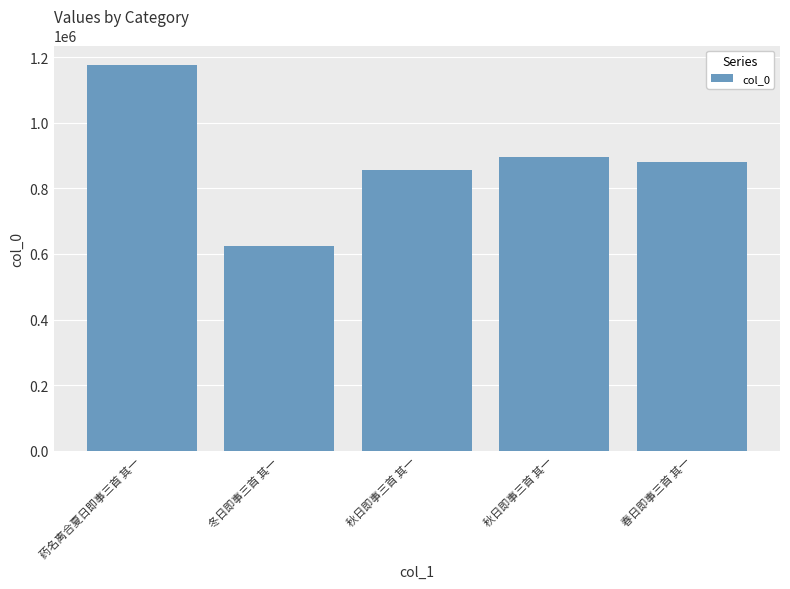

True or false: the data shows 896489 at 秋日即事三首 其一.

True